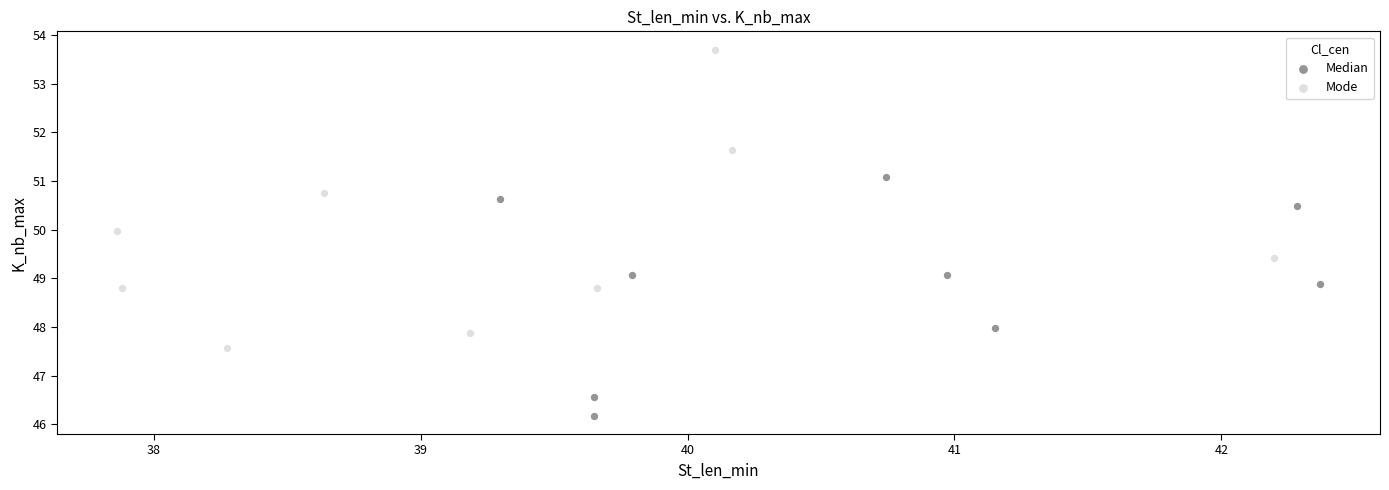

Which series reaches the maximum Y coordinate?

Mode